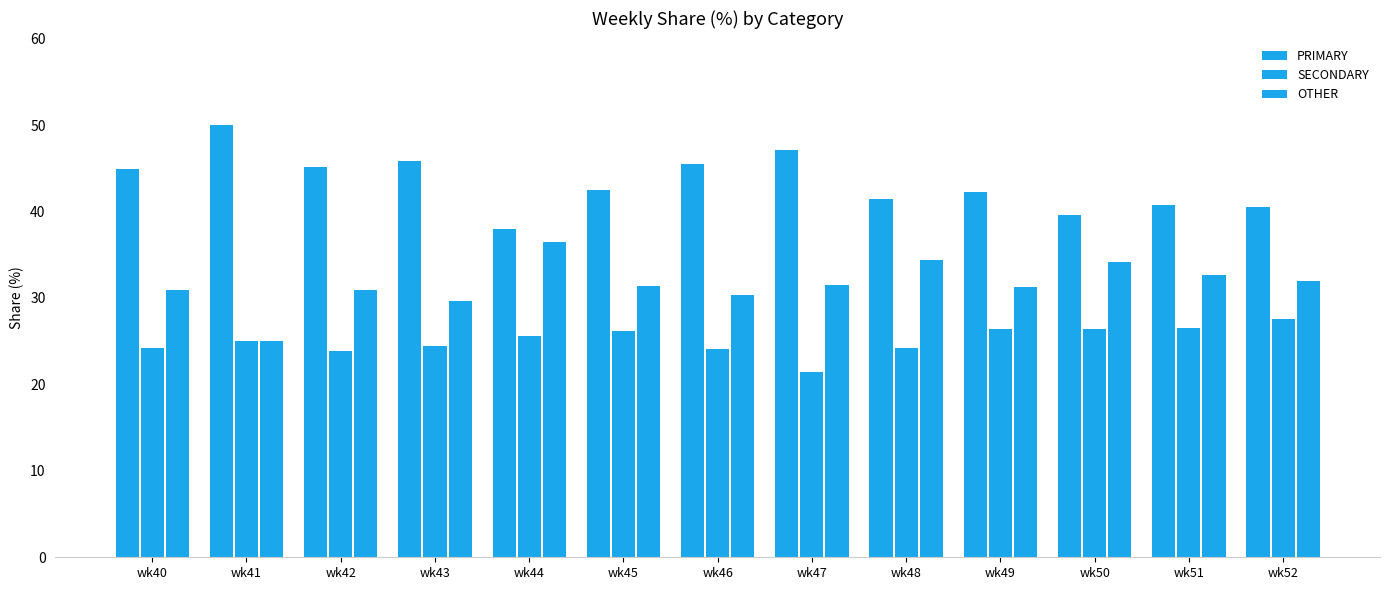

List the series in order of their overall mean, highest first.

PRIMARY, OTHER, SECONDARY